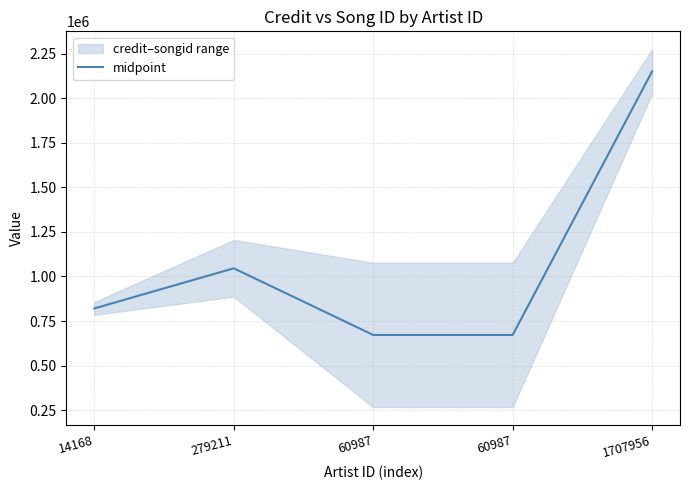

How many points are higher than both their immediate neighbors (excluding endpoints)?

1